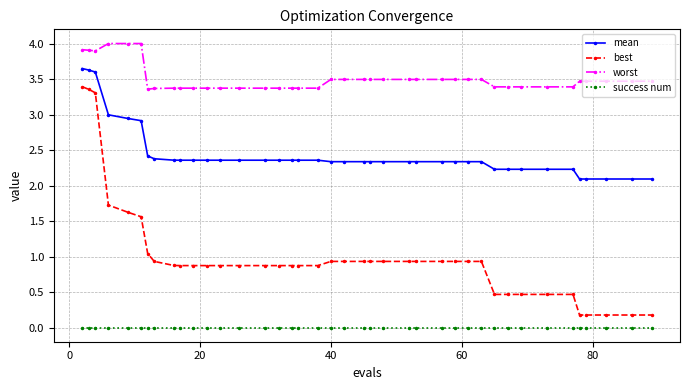

True or false: best and mean cross at least once.

False